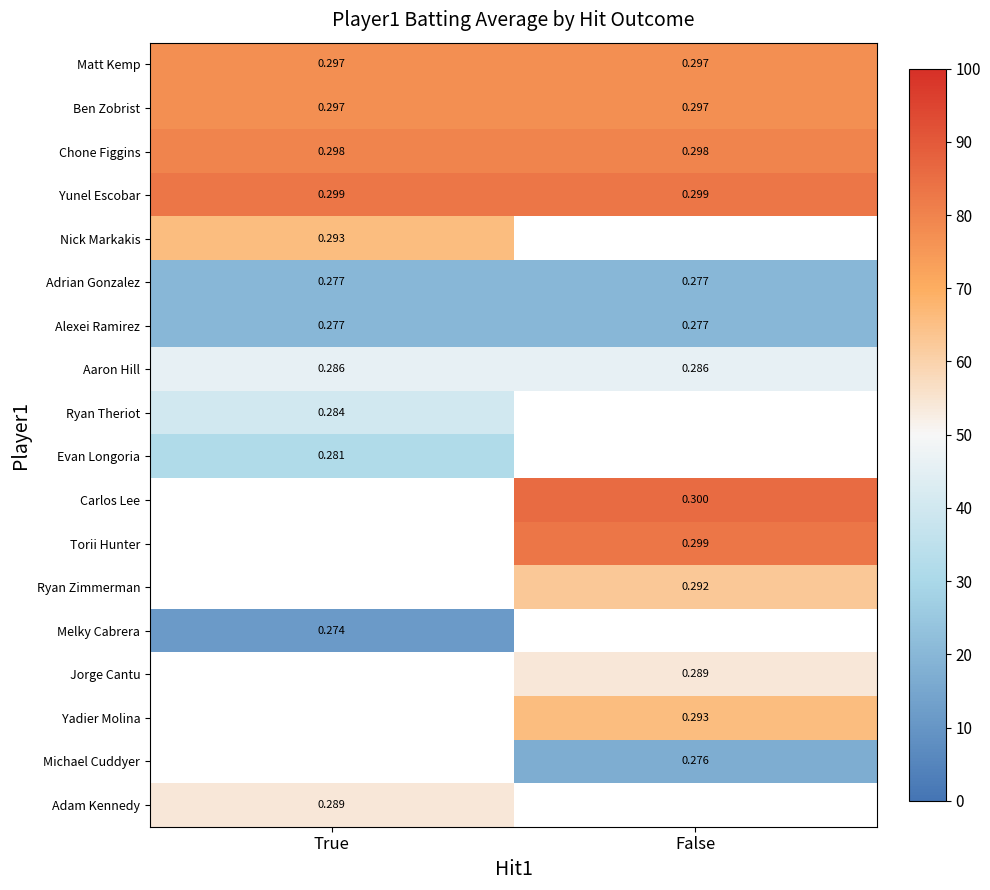

The value of Chone Figgins at True is 35.7. True or false?

False